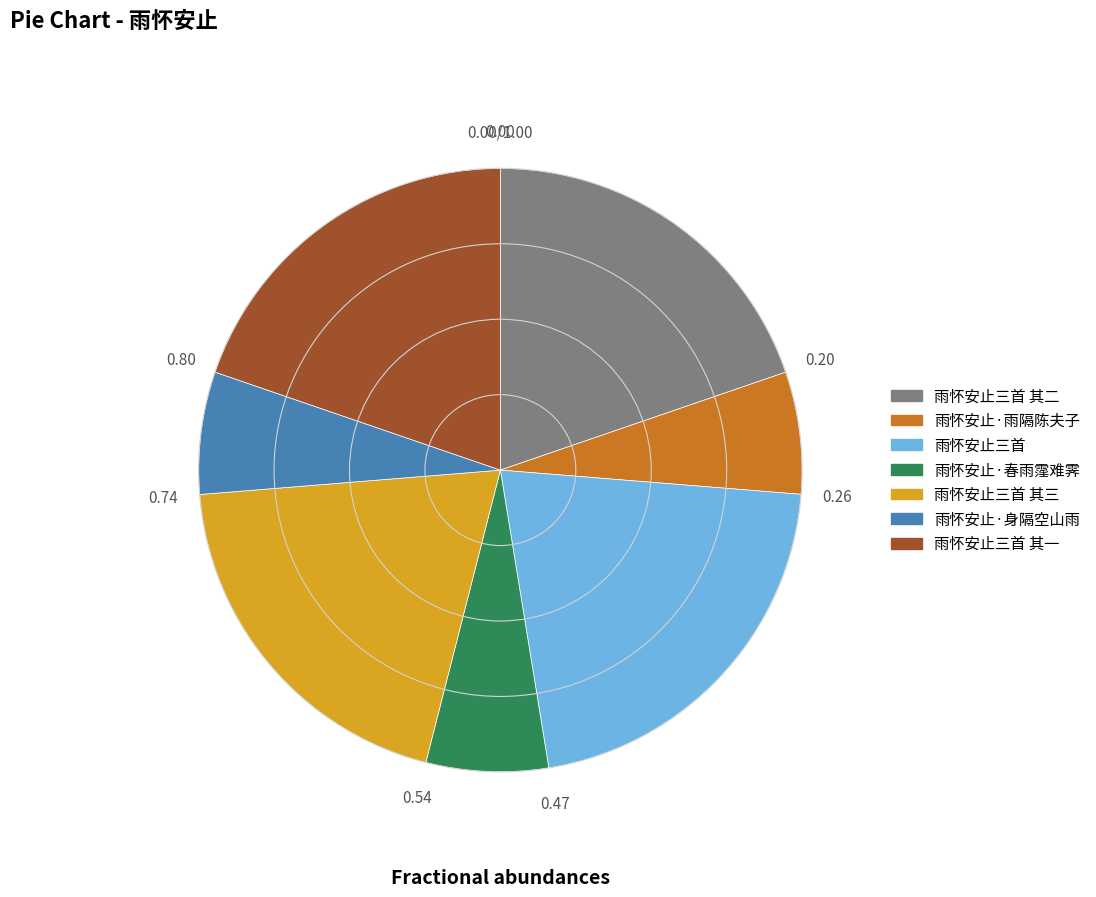

Does 雨怀安止·雨隔陈夫子 represent more than half of the total?

No